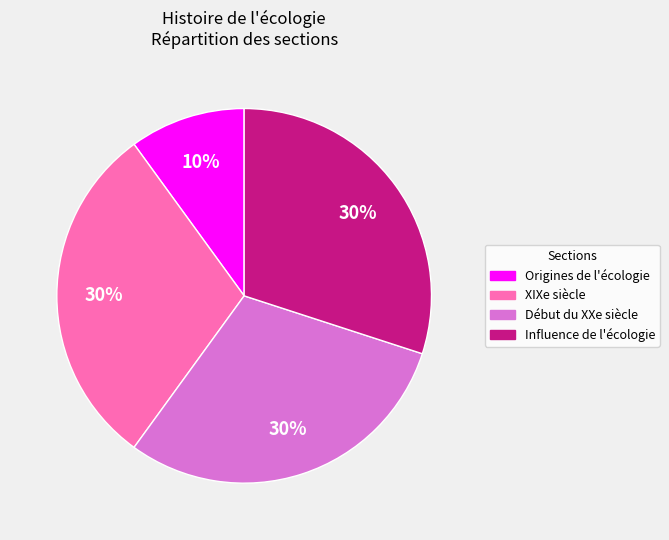

Is there any slice that represents more than half of the pie?

No